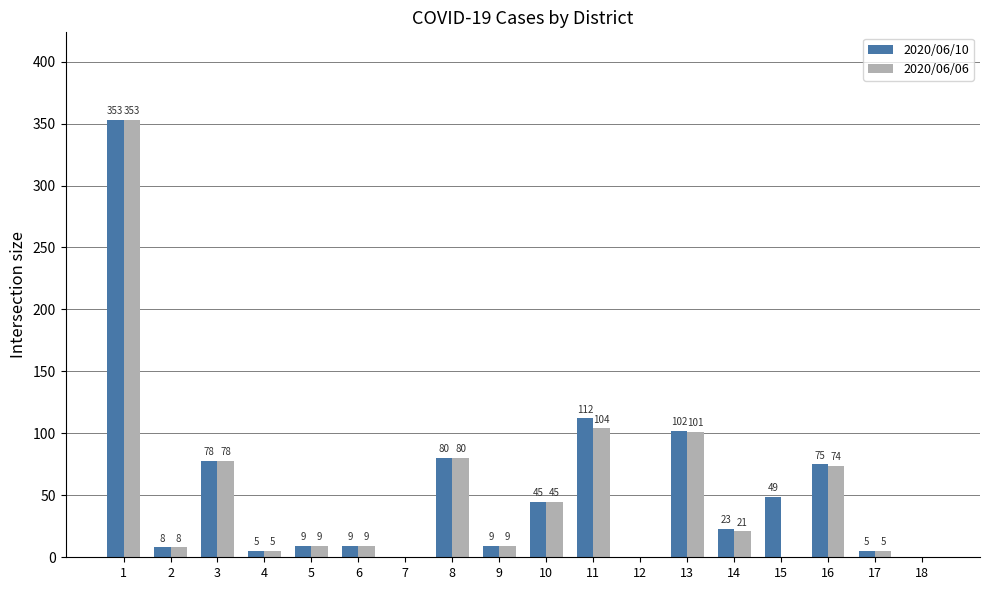

True or false: 2020/06/06 has a value of 157 at 15.

False